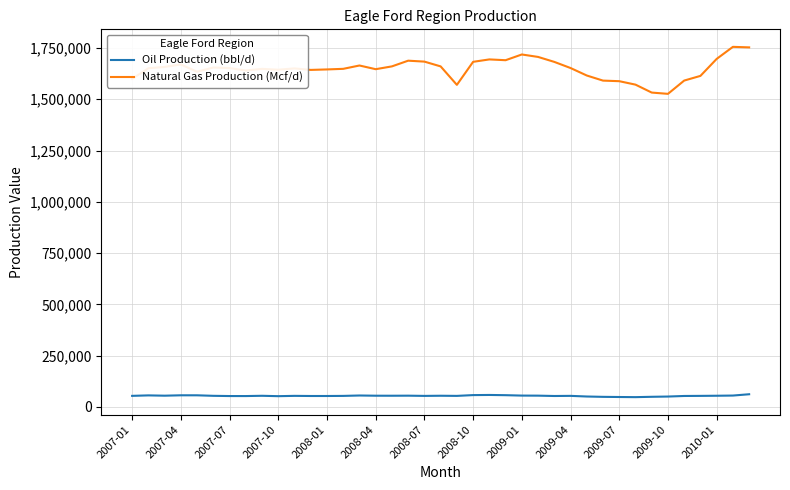

What is the average value of the Natural Gas Production (Mcf/d) series?

1647915.6